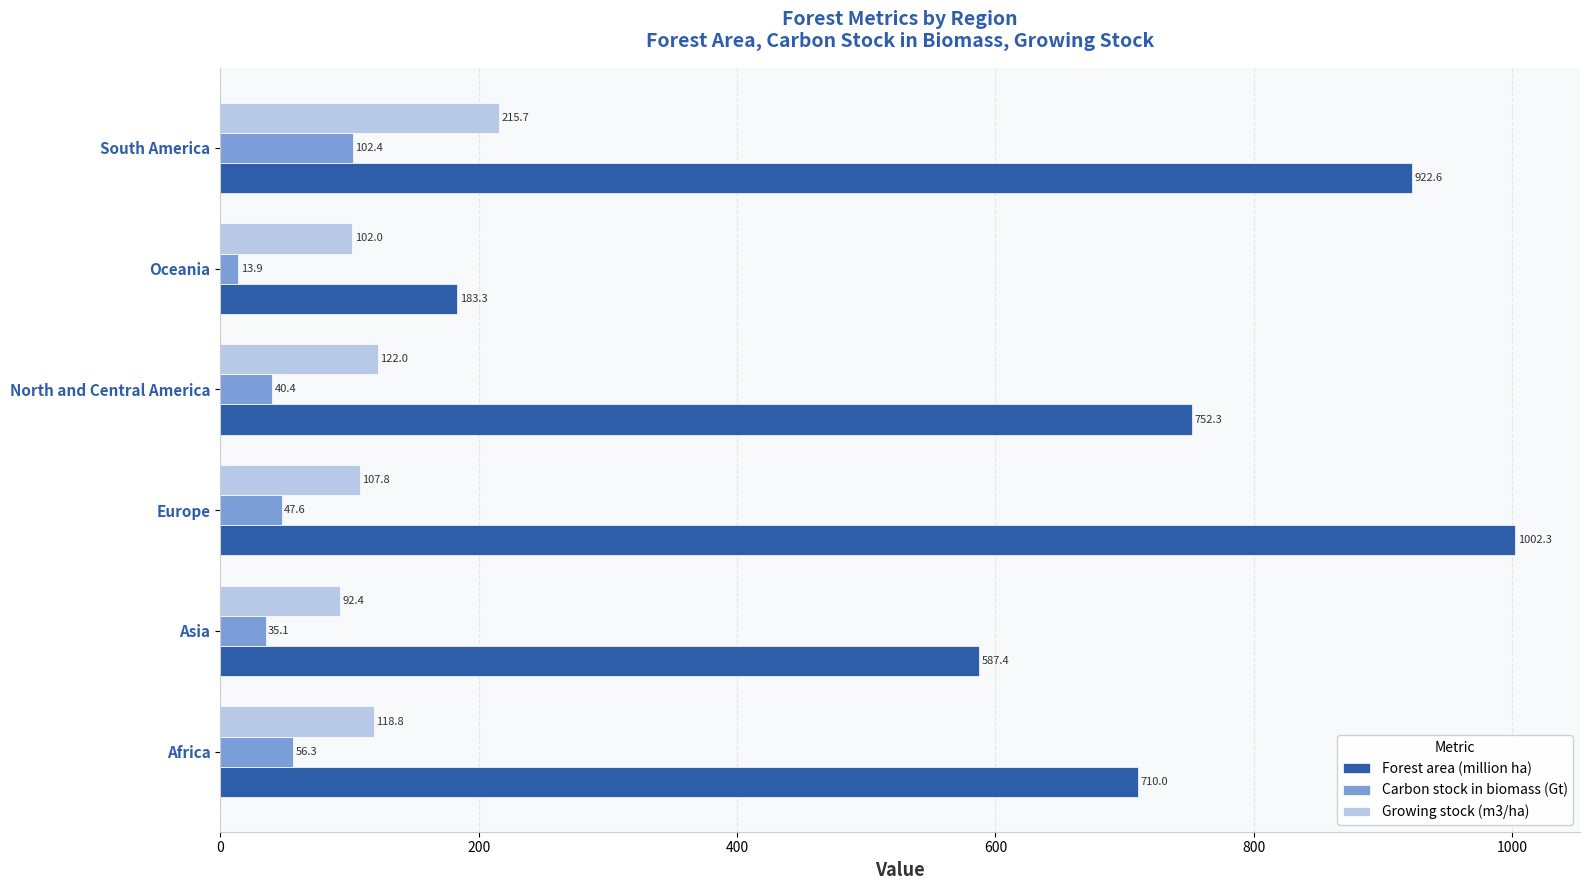

At how many categories does at least one series exceed 252?

5